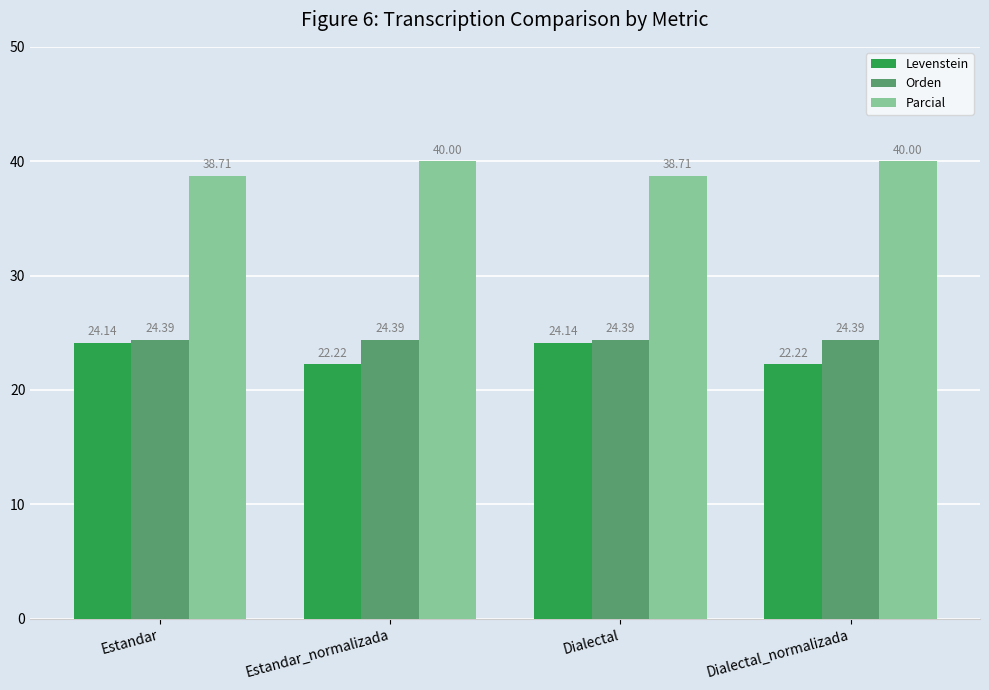

Rank the series at Dialectal_normalizada from highest to lowest value.

Parcial, Orden, Levenstein